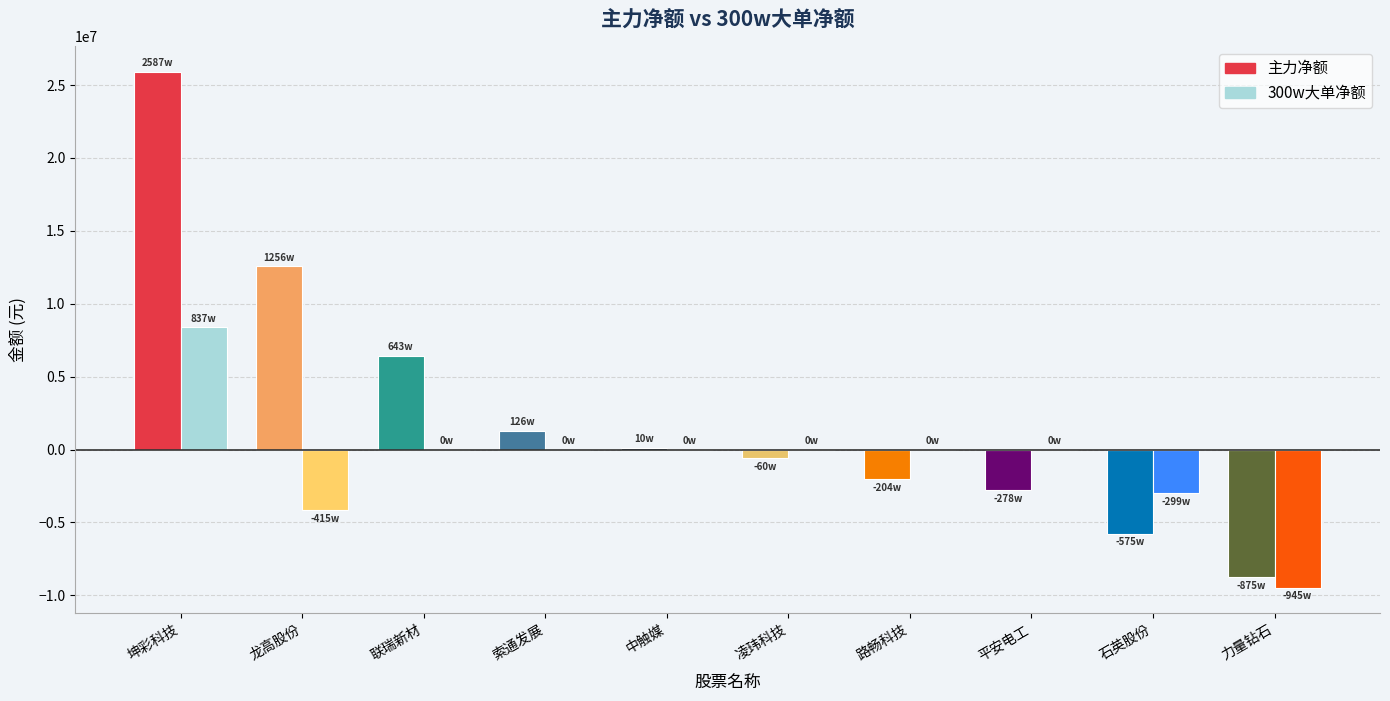

Between 坤彩科技 and 联瑞新材, which series saw the biggest shift?

主力净额